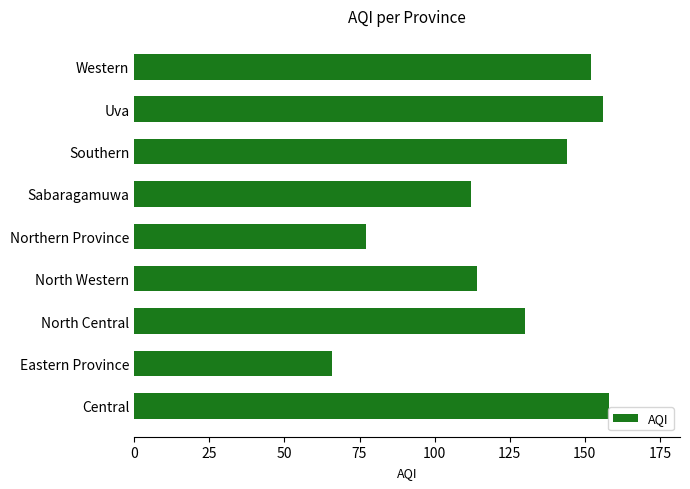

How many data points does each series have?

9